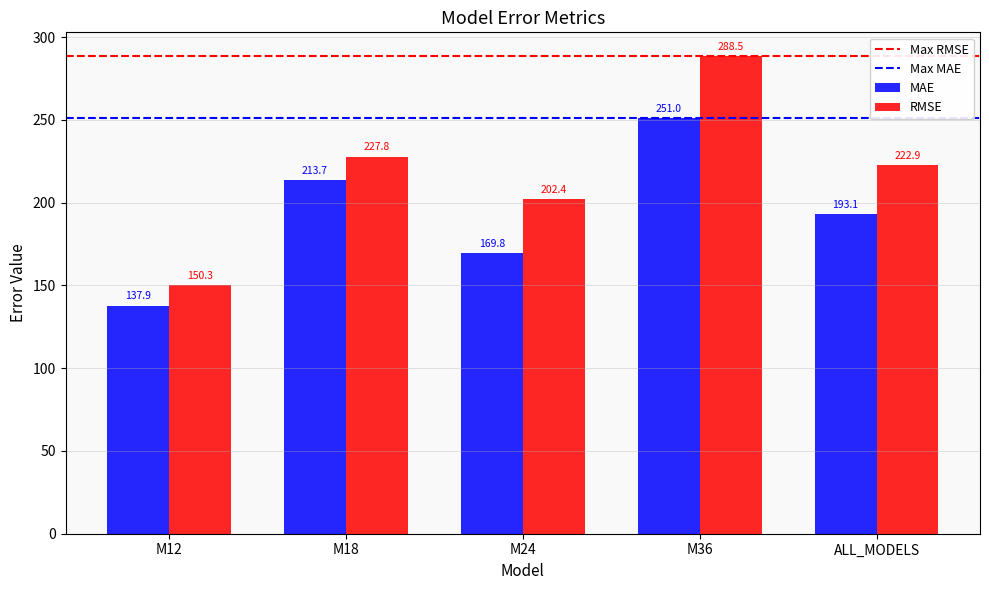

The value of RMSE at M18 is 121.4. True or false?

False